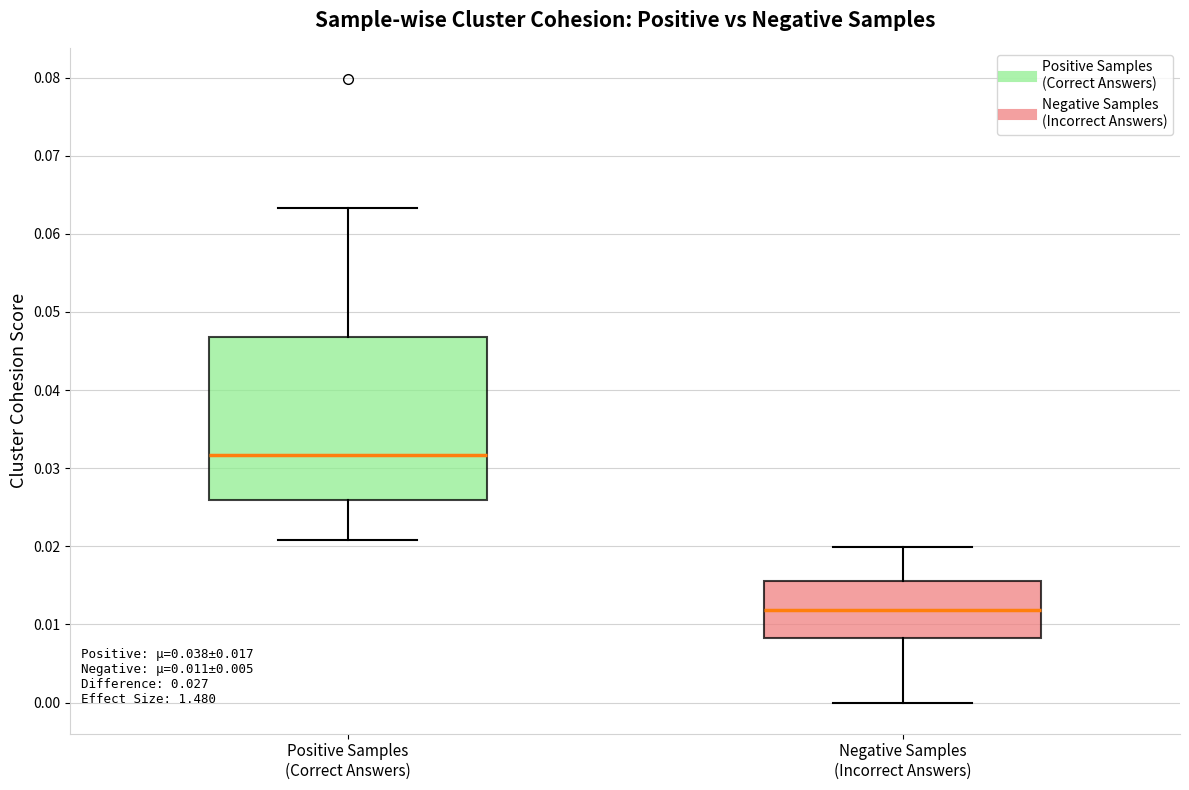

Which box has the lowest median line?

Negative Samples (Incorrect Answers)